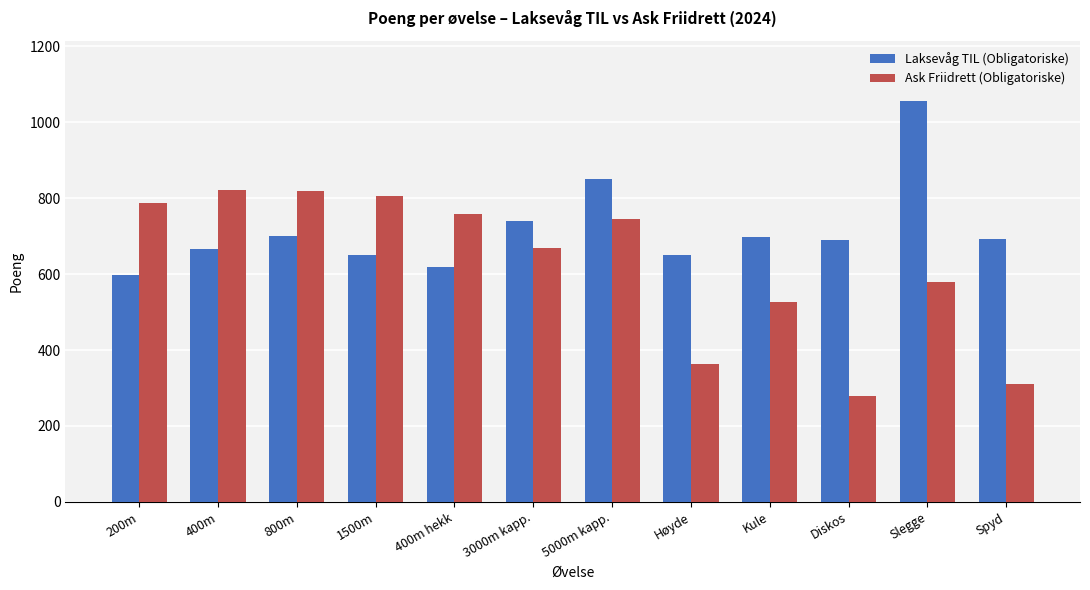

True or false: Ask Friidrett (Obligatoriske) has a value of 367 at Diskos.

False